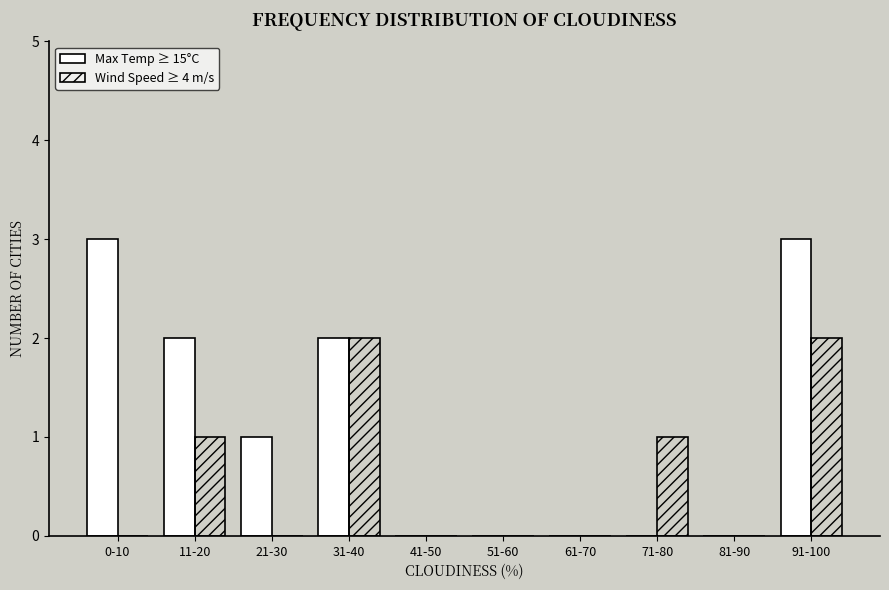

Count the Wind Speed ≥ 4 m/s values in the range 0 to 1.

8